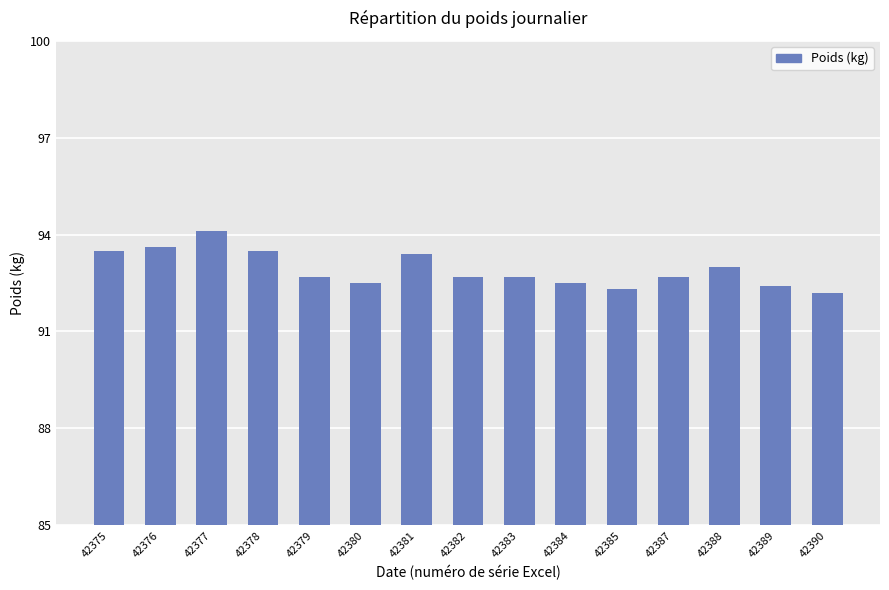

Read the value at 42381.

93.4